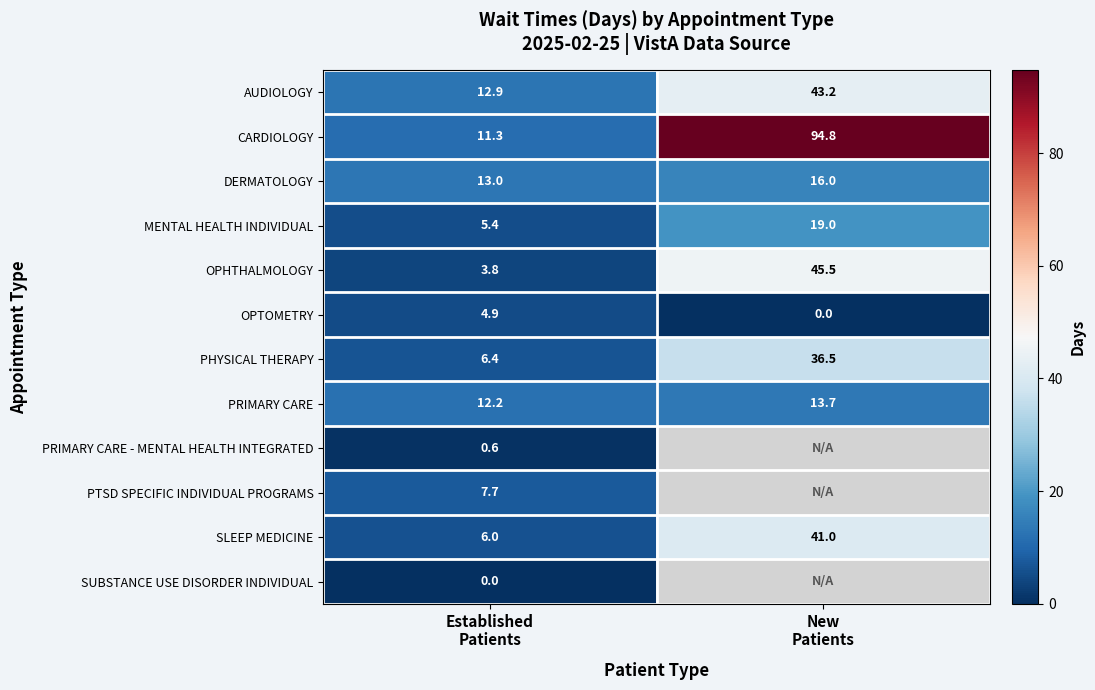

What is the sum of all MENTAL HEALTH INDIVIDUAL values?

24.4